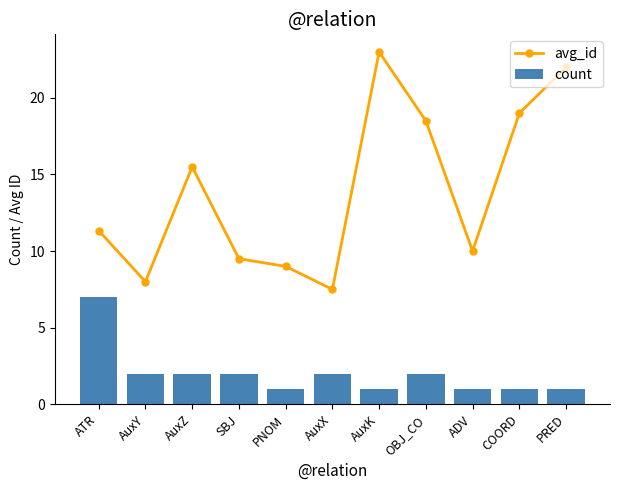

What is the value of the count bar at the 7th from the left?

1